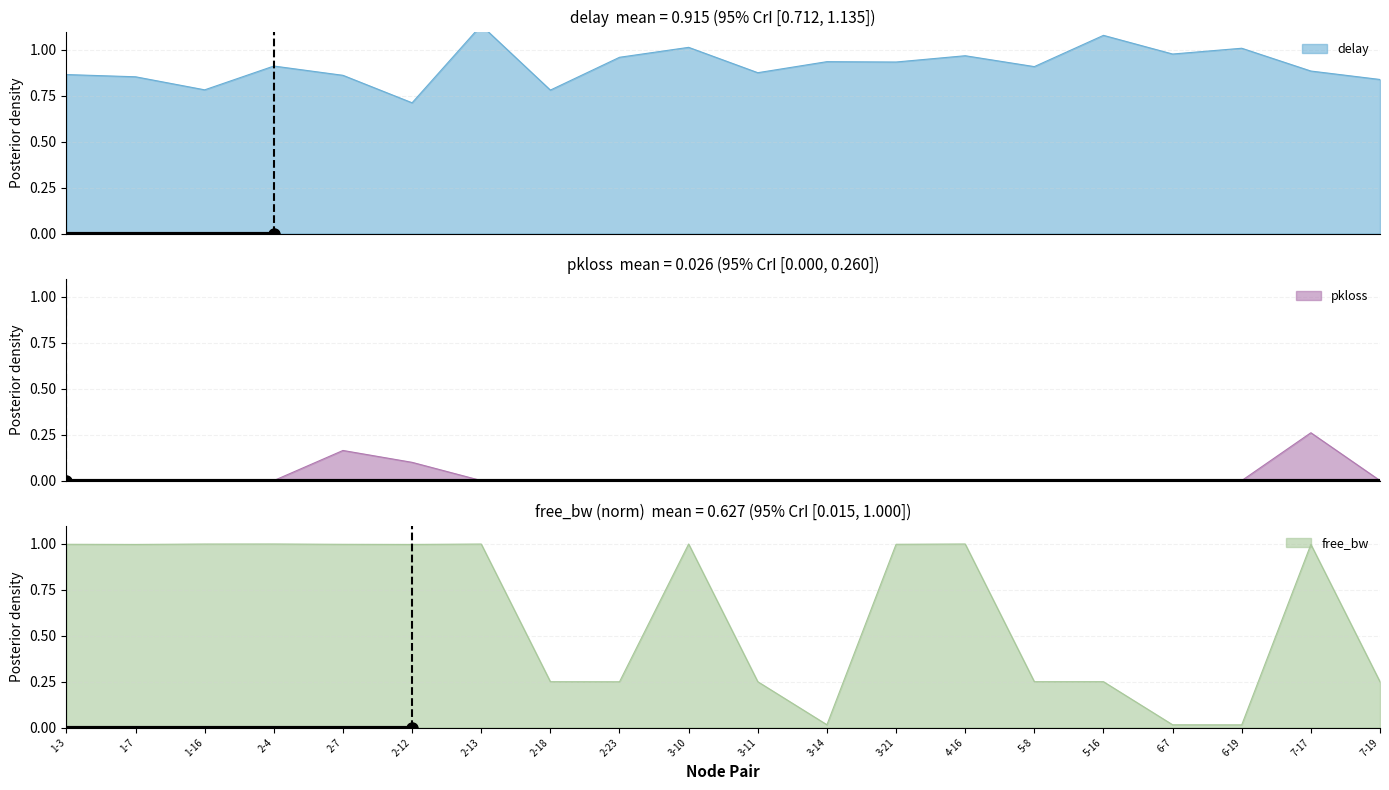

Between 1-7 and 6-7, which series saw the biggest shift?

free_bw_norm